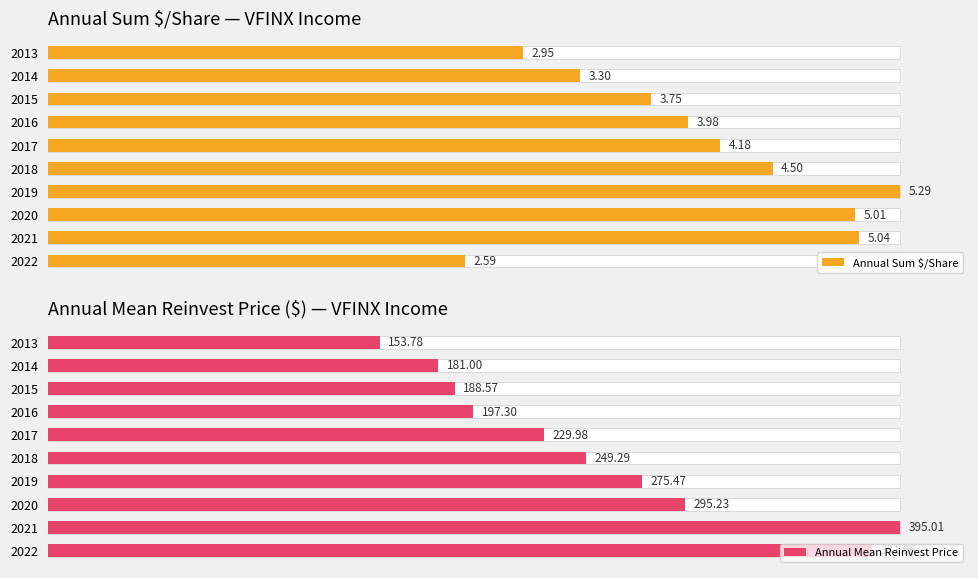

What is the difference between the maximum and minimum values in the Annual Mean Reinvest Price series?

241.2